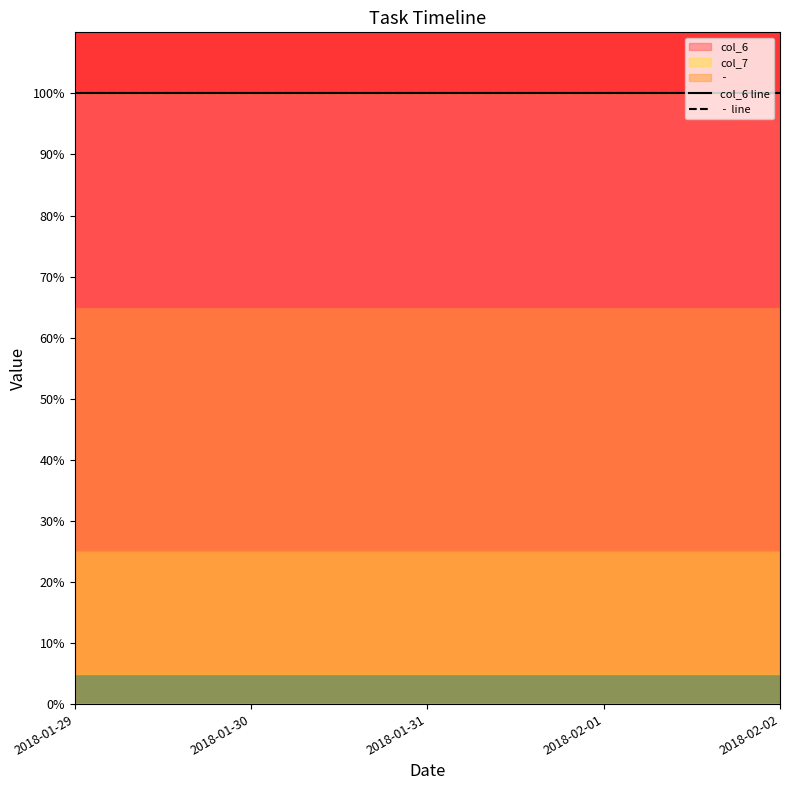

What is the value of the col_6 point at the 3rd from the left?

1.0